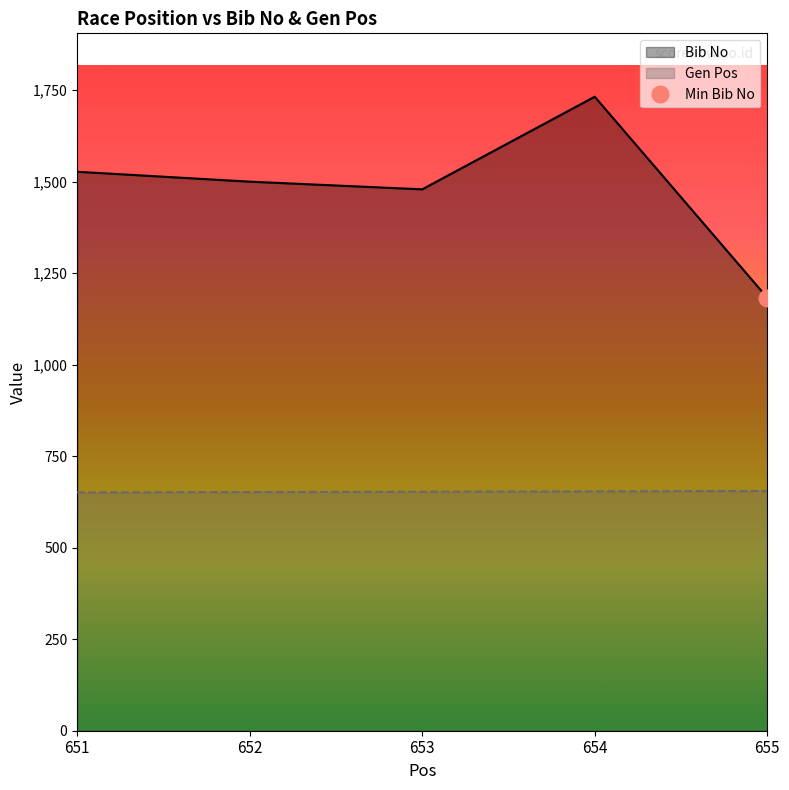

Does the chart display data point markers on the line(s)?

No